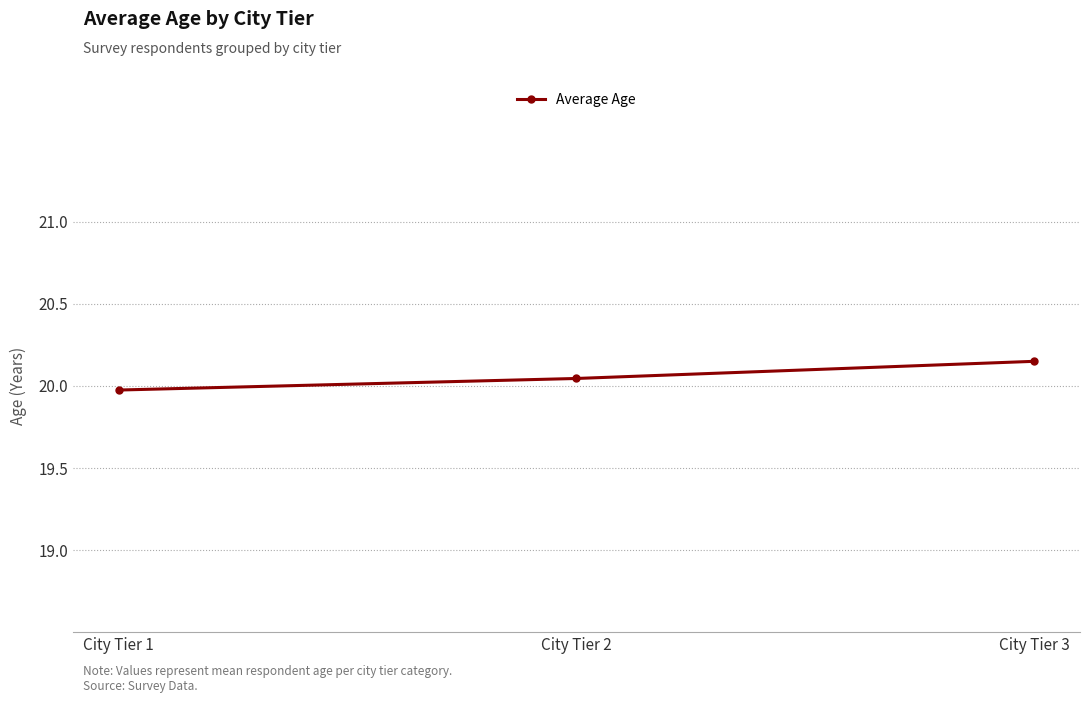

What is the difference between the values at City Tier 1 and City Tier 3?

0.2